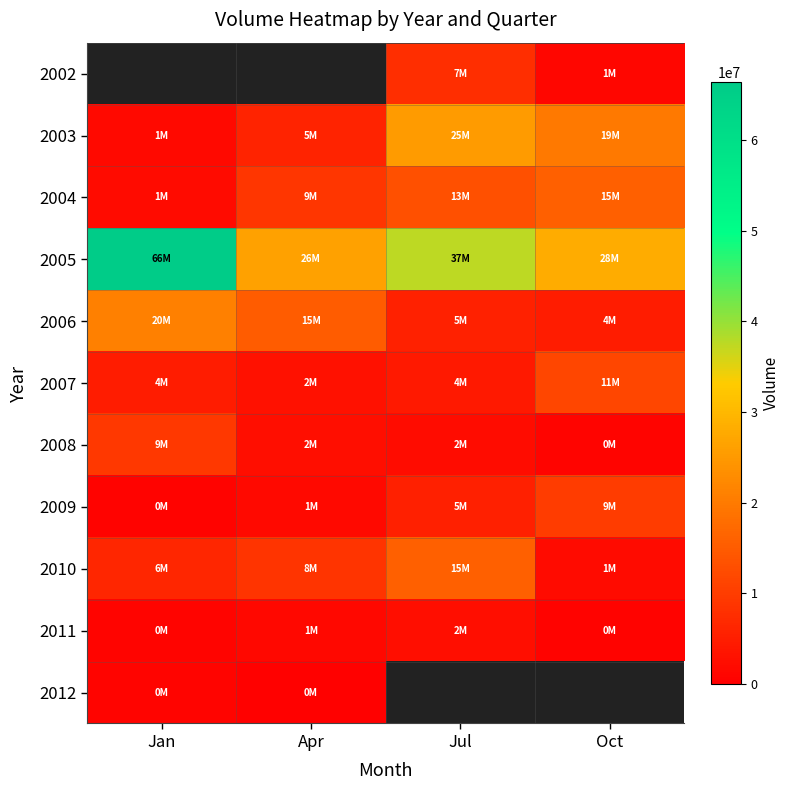

How many data points does each series have?

4